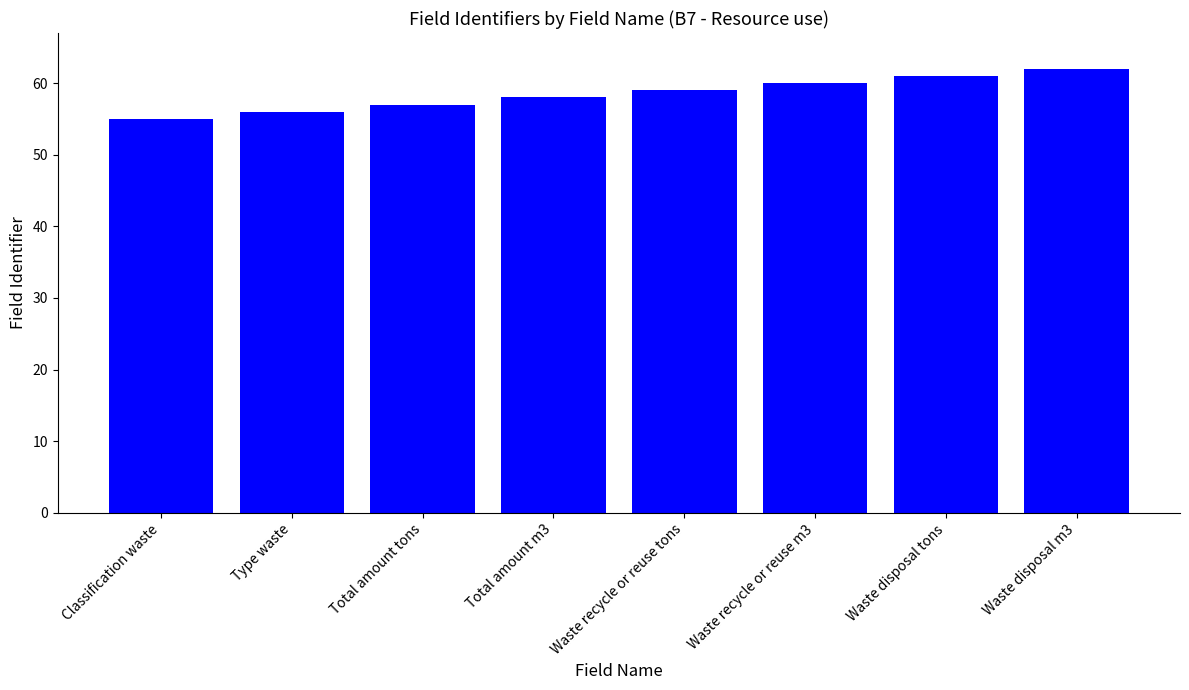

Reading left to right, extract all data points from this chart.

55	56	57	58	59	60	61	62